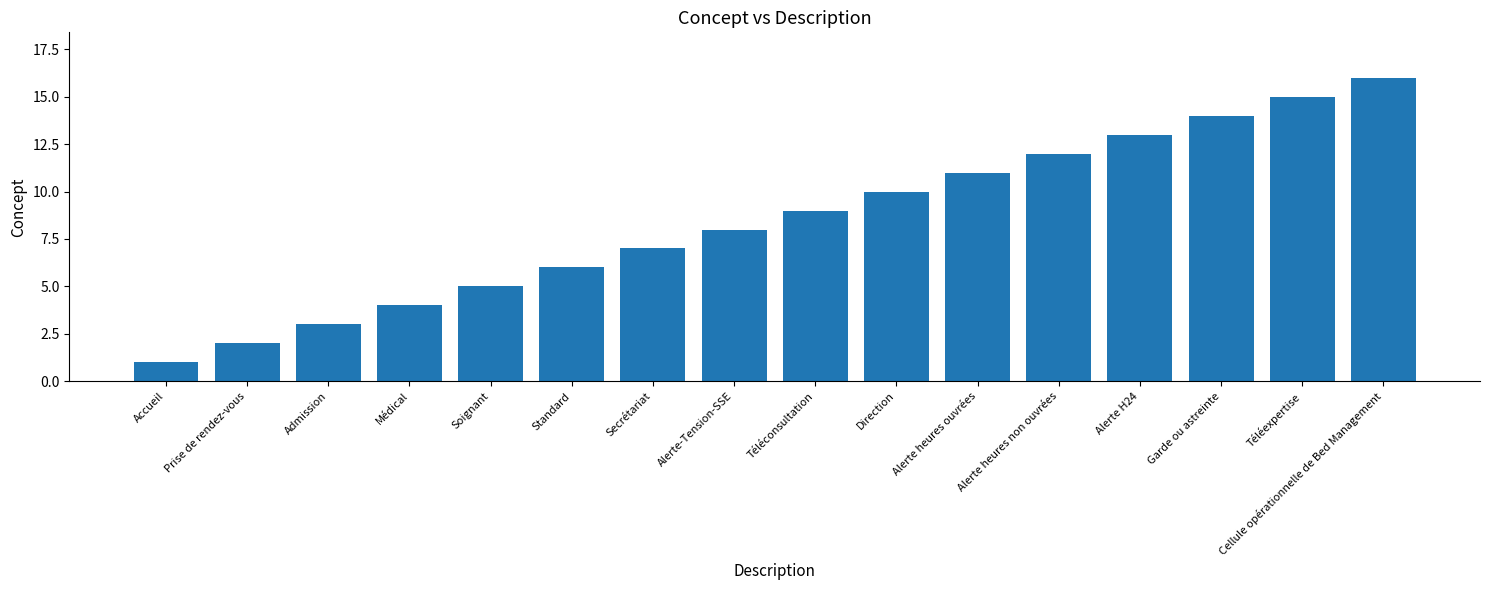

What is the difference between the maximum and minimum values?

15